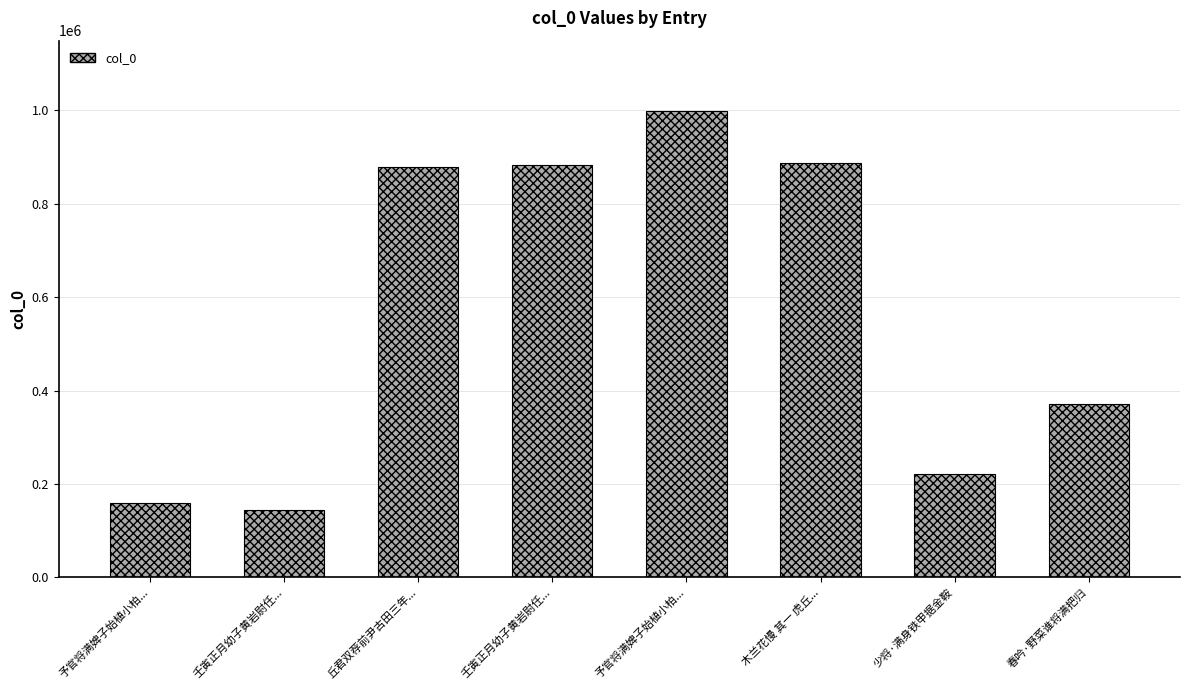

How many series are shown in this chart?

1